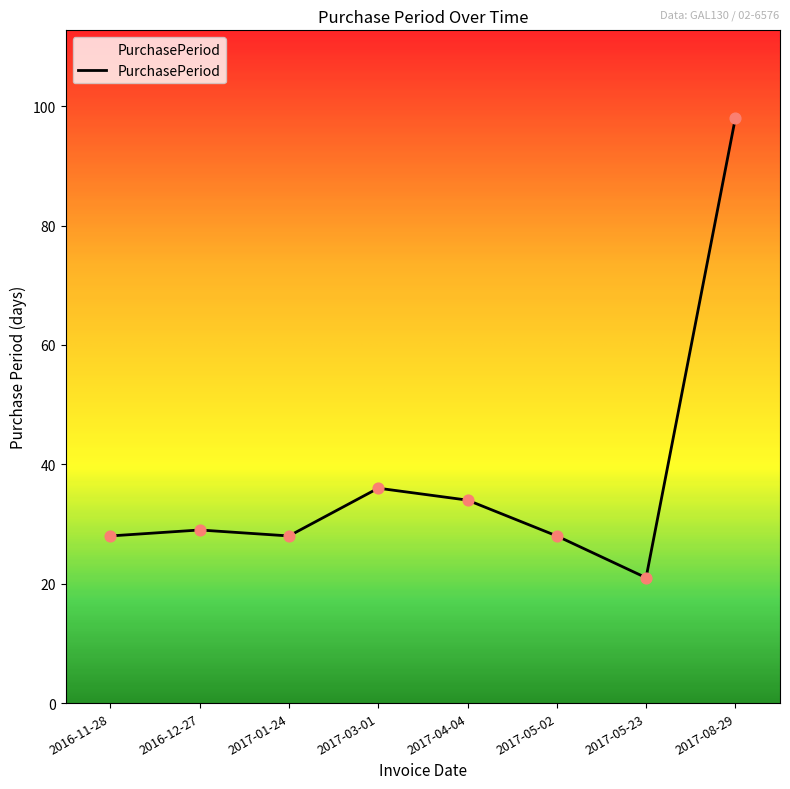

Approximately how many times larger is the value at 2017-08-29 compared to 2017-03-01?

2.7